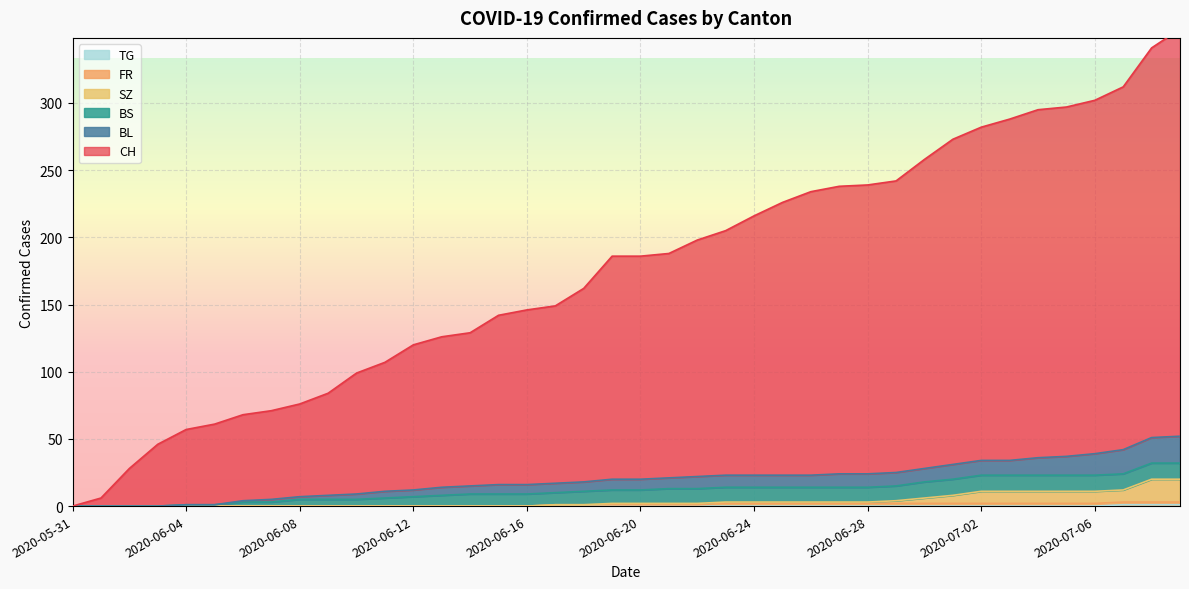

What is the sum of the BL values at 2020-06-20 and 2020-06-04?

21